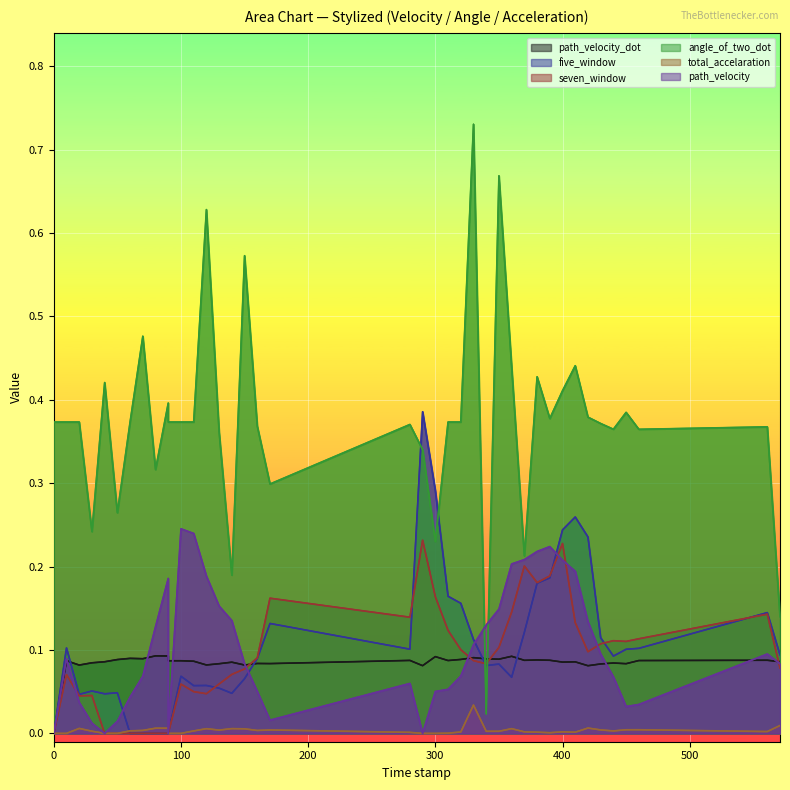

How many intersections are there between angle_of_two_dot and five_window?

4